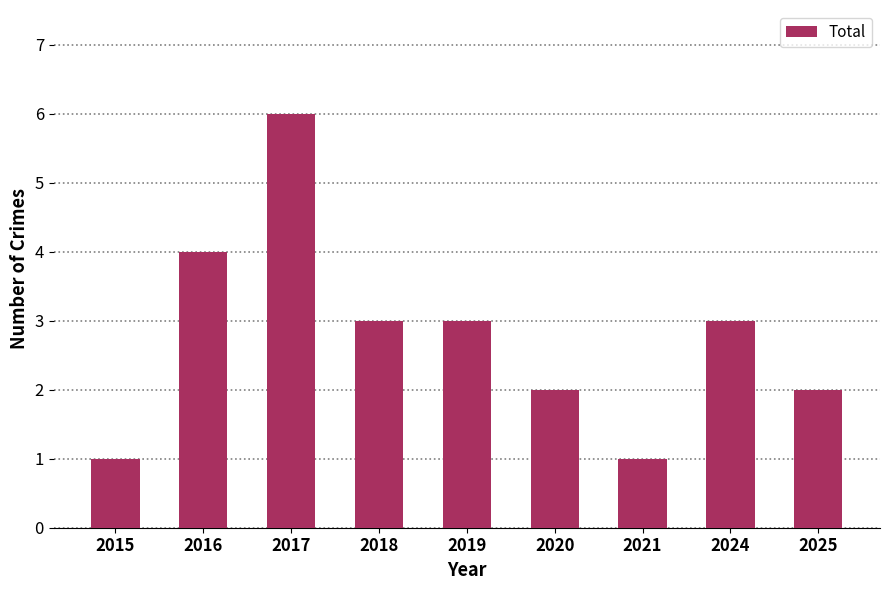

Reading right to left, what are all the values shown in this chart?

2	3	1	2	3	3	6	4	1